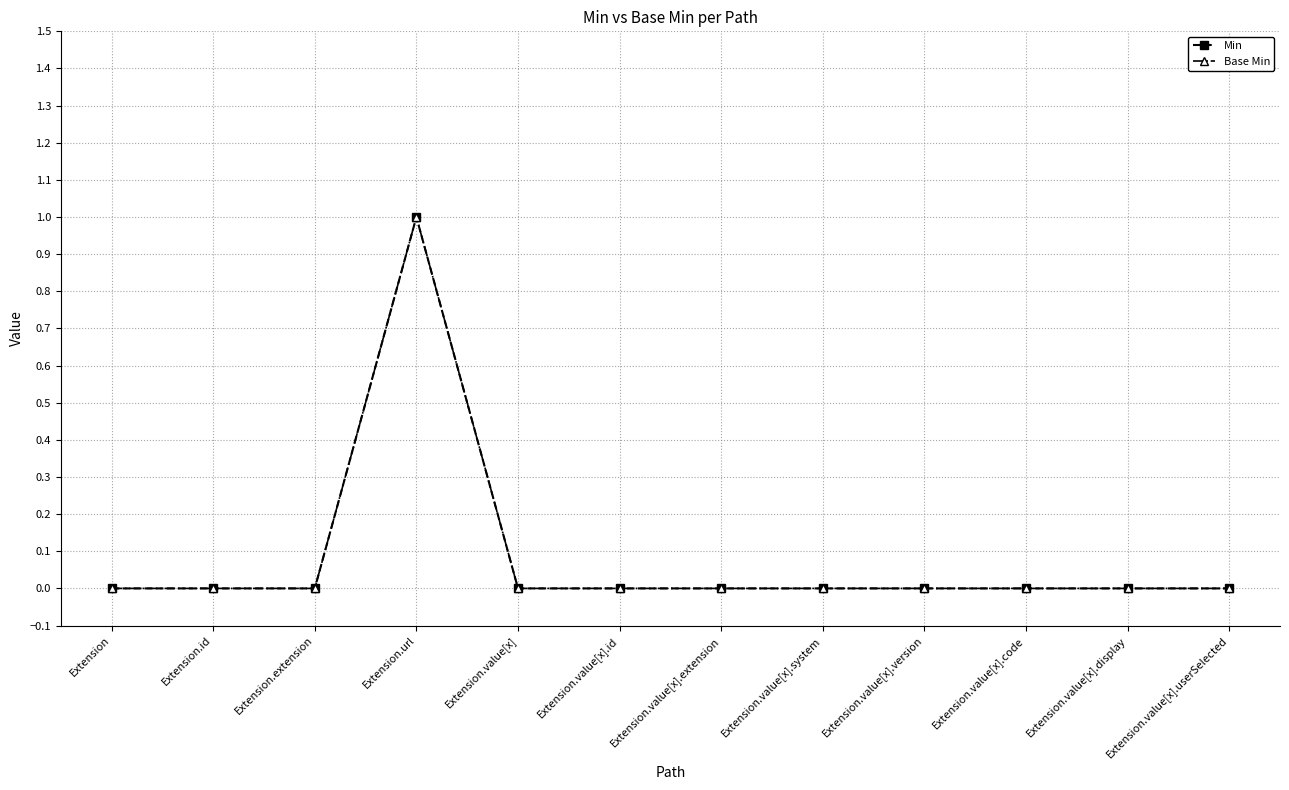

Is this an area chart (filled region under the line)?

No